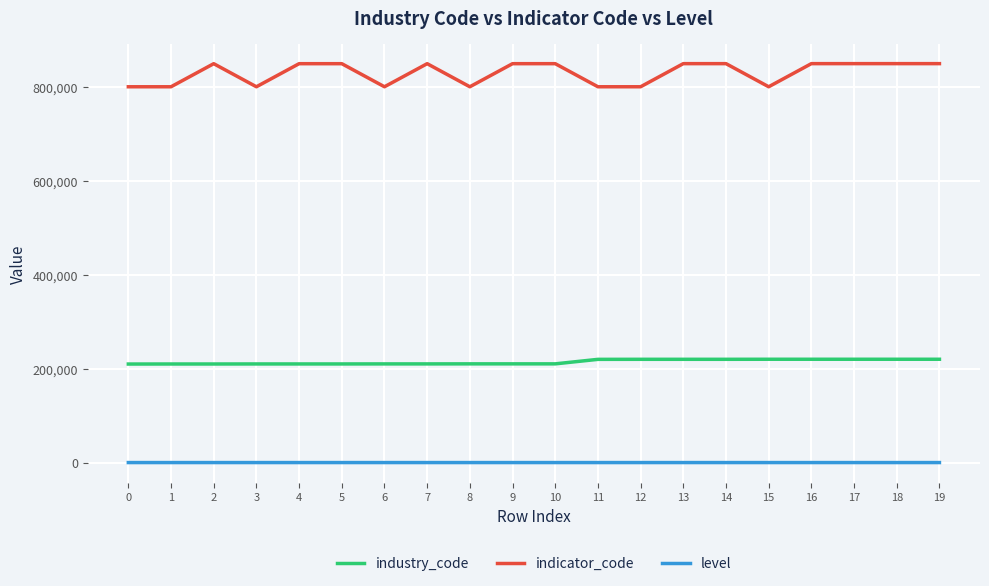

Rank the series at 5 from highest to lowest value.

indicator_code, industry_code, level